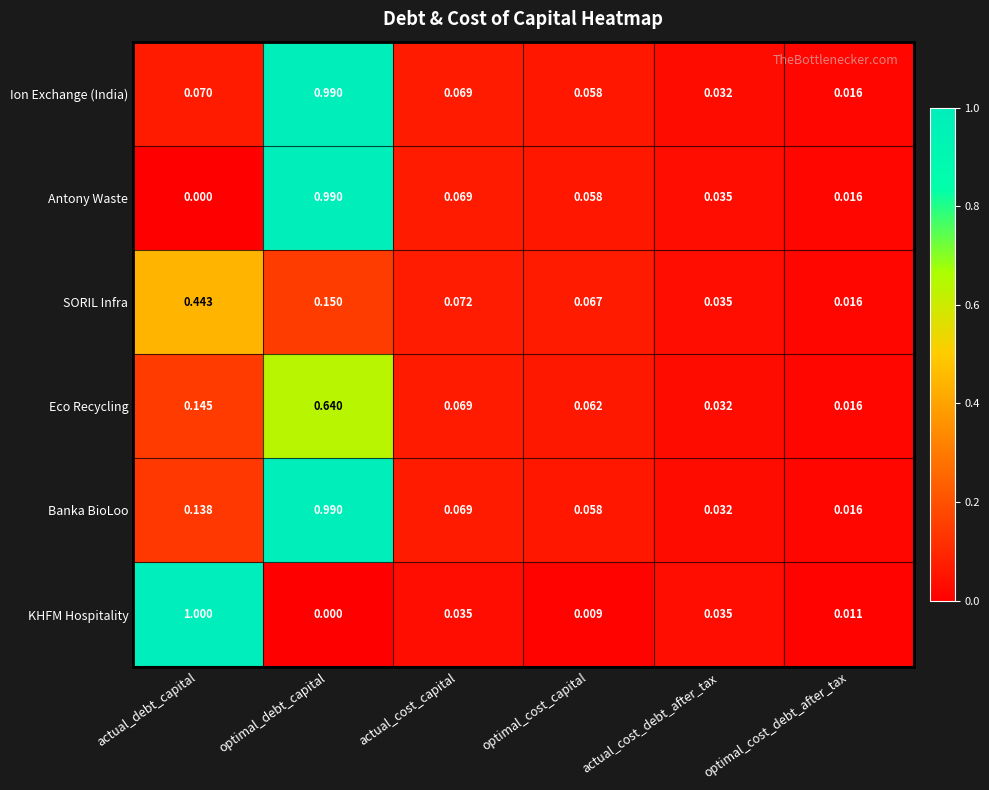

At which label is KHFM Hospitality closest to 0?

optimal_debt_capital